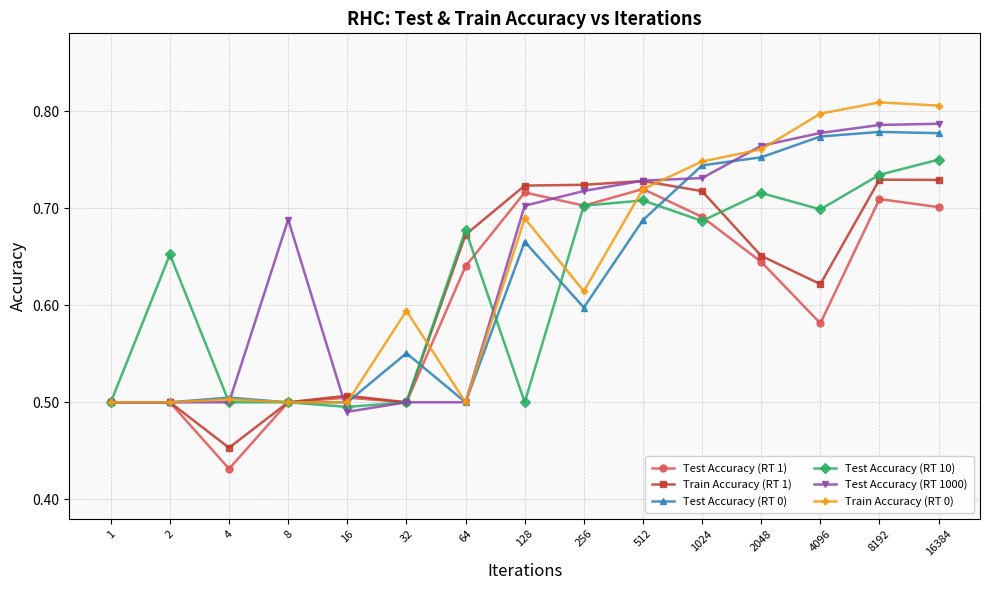

How many distinct data groups are displayed?

6